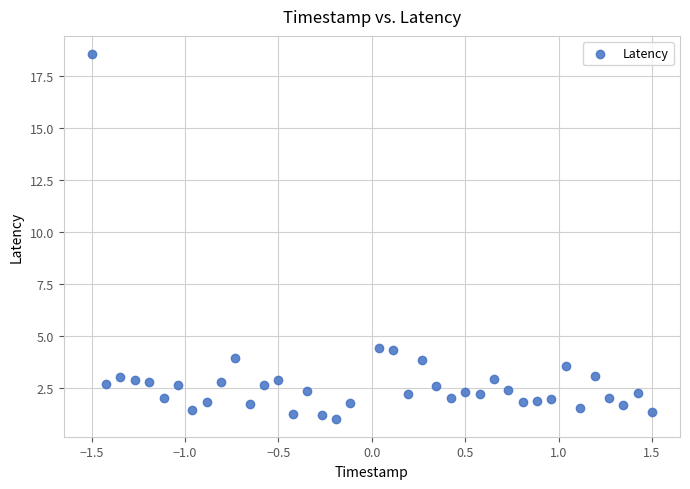

What is the range of Y values (max minus min)?

17.5